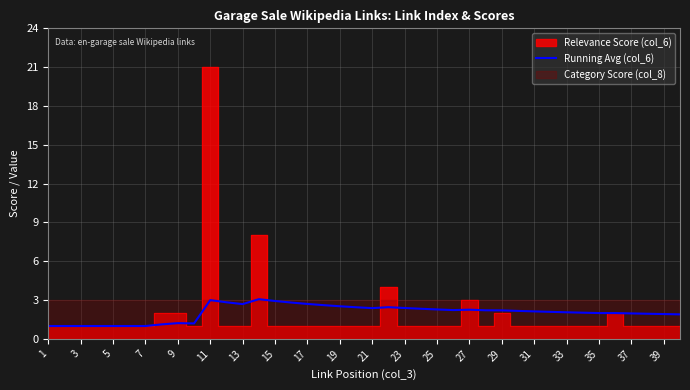

True or false: Running Avg (col_6) has a value of 2.3 at 27.

True